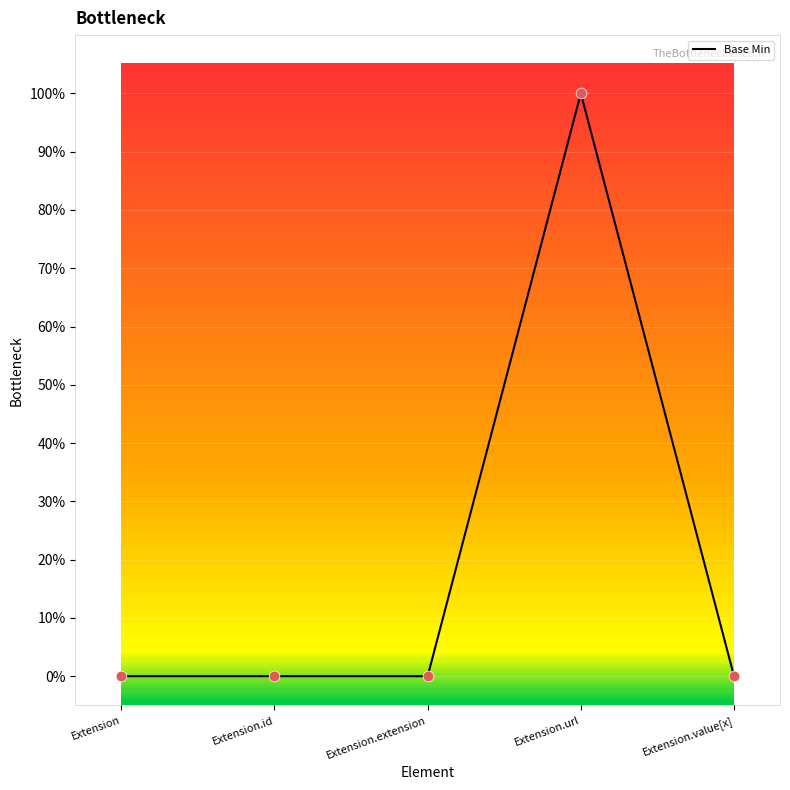

Is this an area chart (filled region under the line)?

No